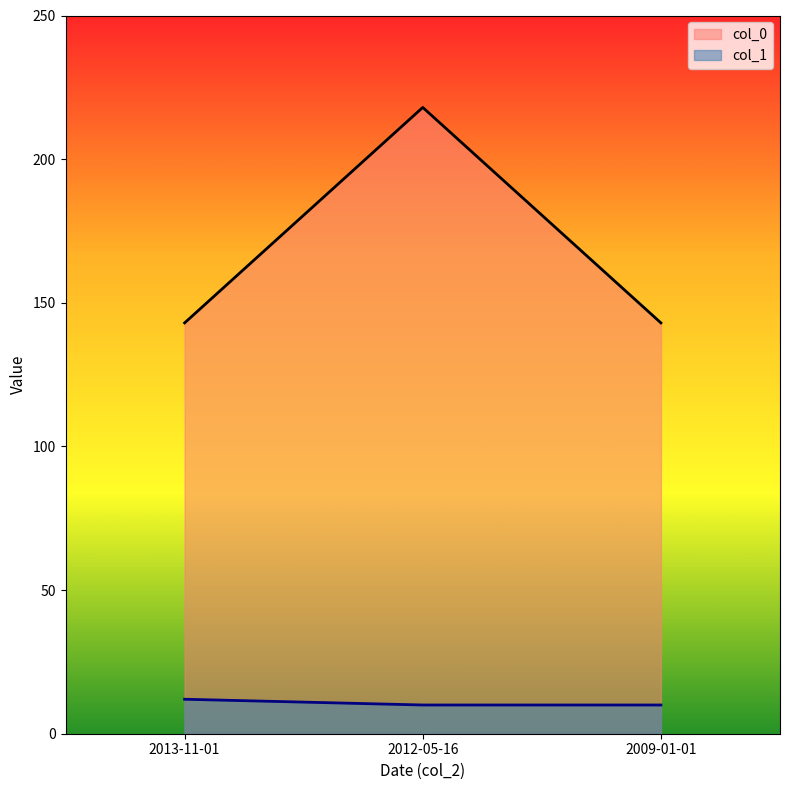

What is the value of the col_1 point at the 3rd from the left?

10